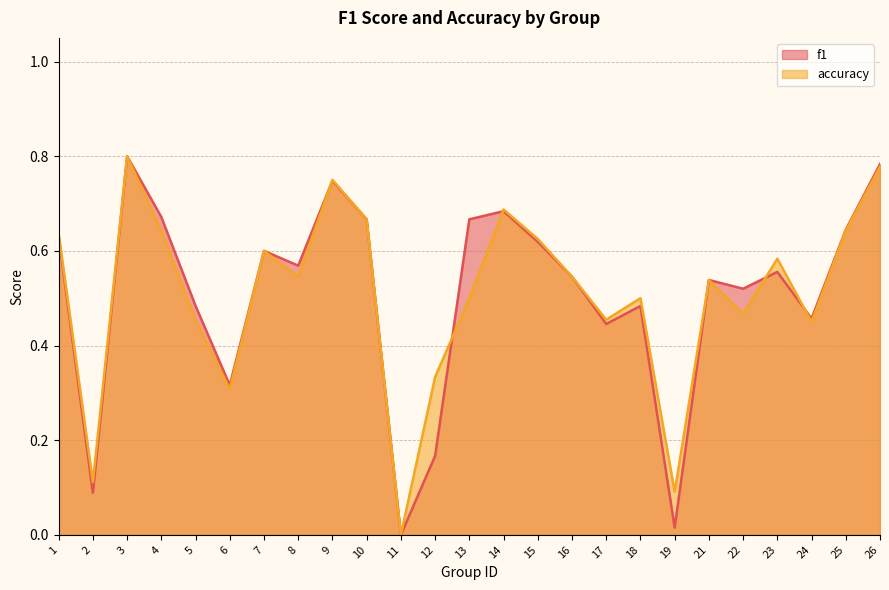

What is the total value across all series at 13?

1.2